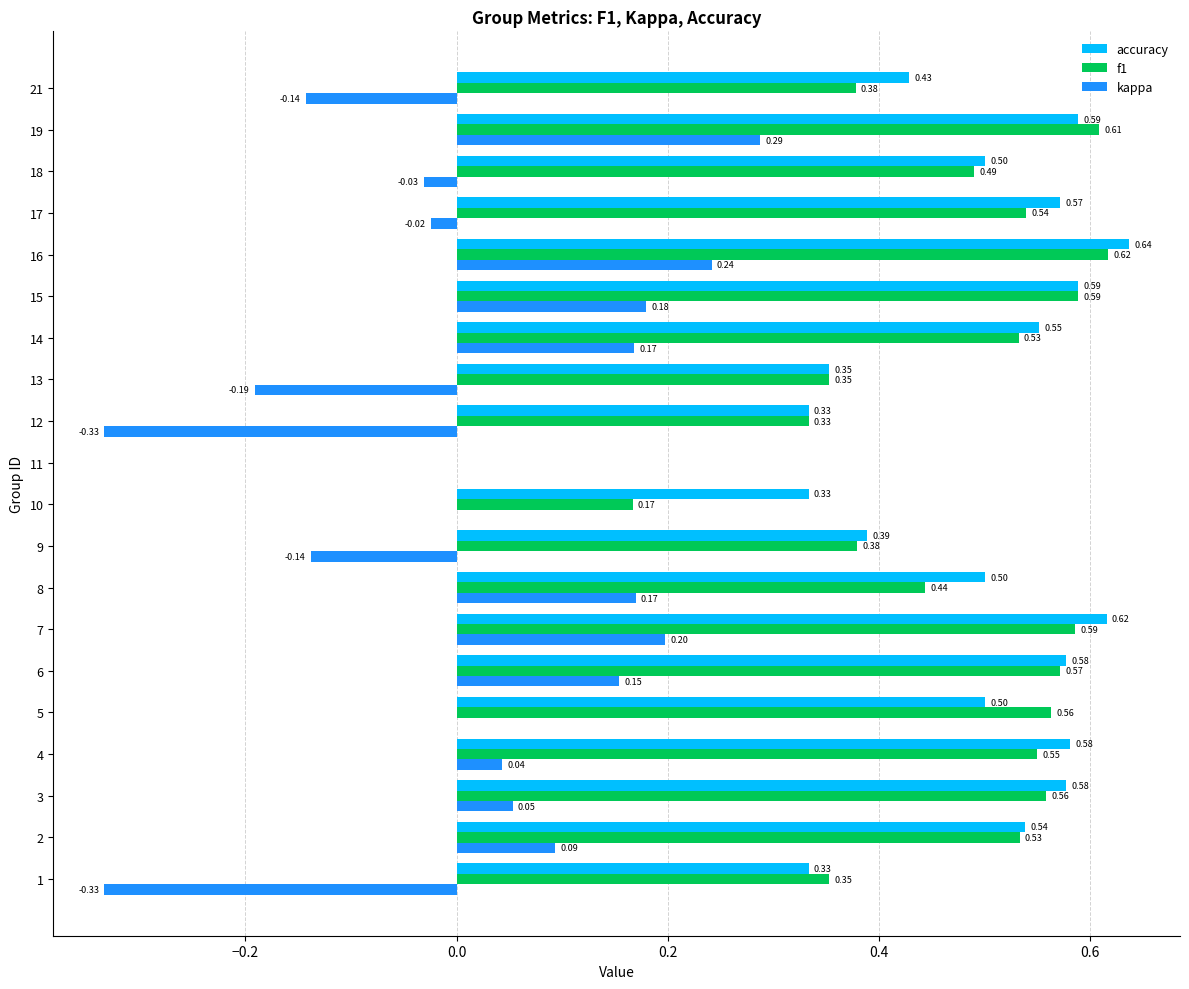

How many series are shown in this chart?

3